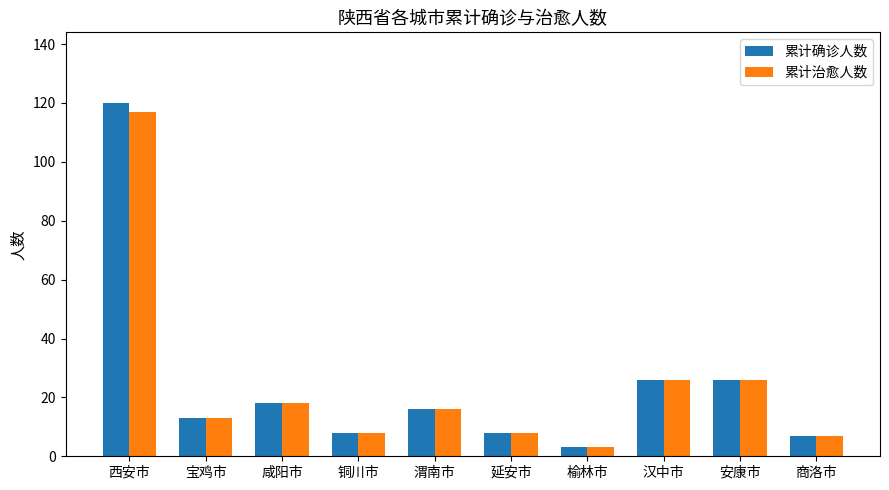

What is the difference between the maximum and minimum values in the 累计确诊人数 series?

117